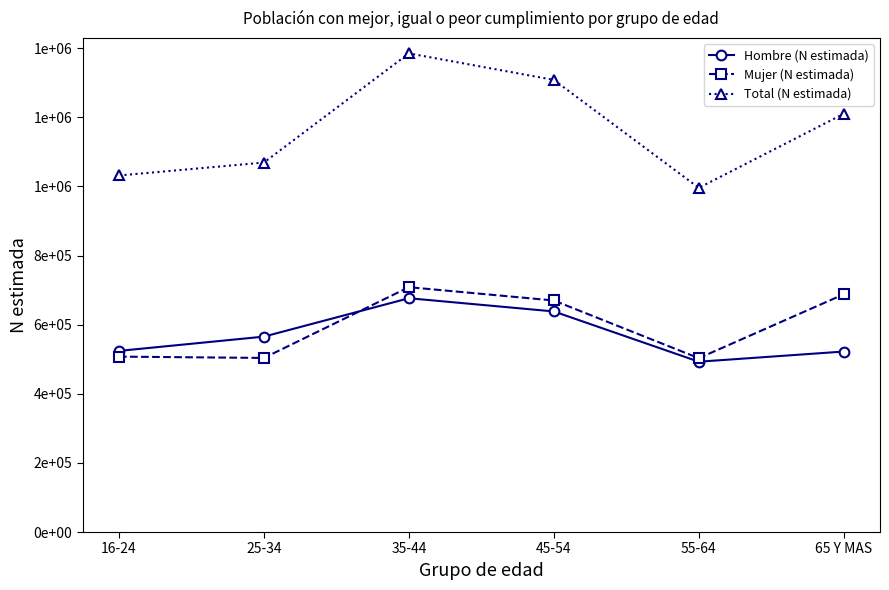

At which label is Total (N estimada) closest to 1190623?

65 Y MAS